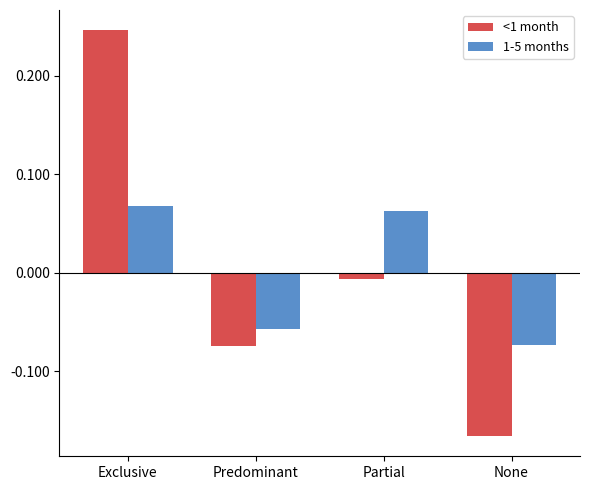

Which category has the lowest value across all series?

None